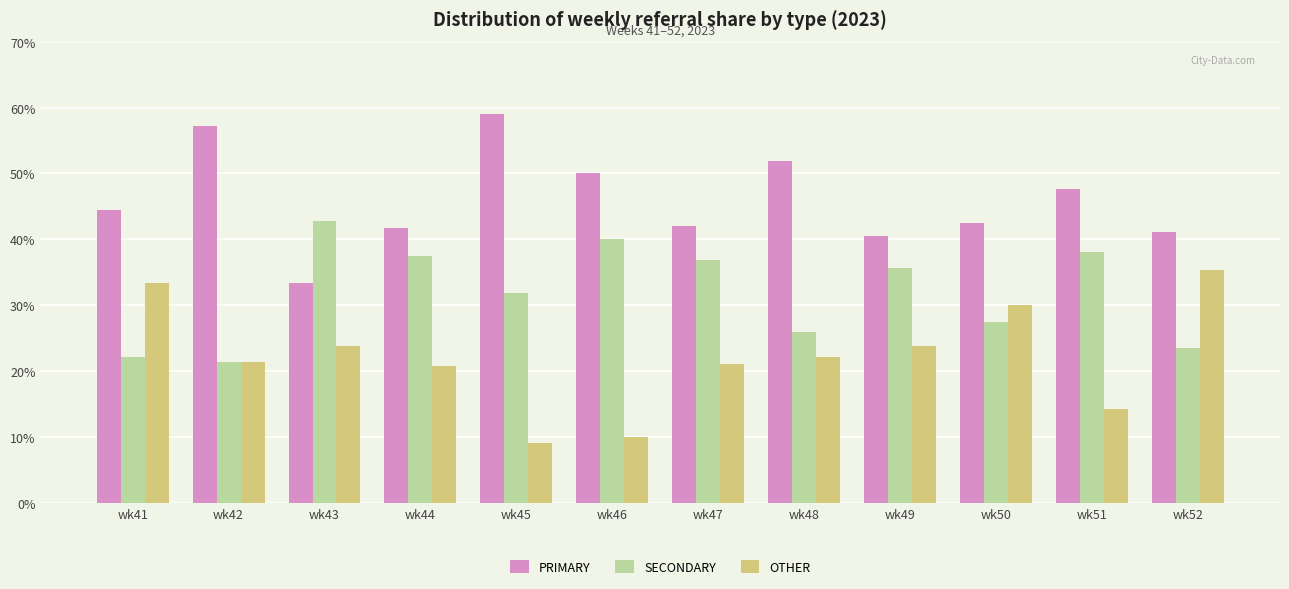

What is the difference between the highest and lowest values at wk49?

16.7